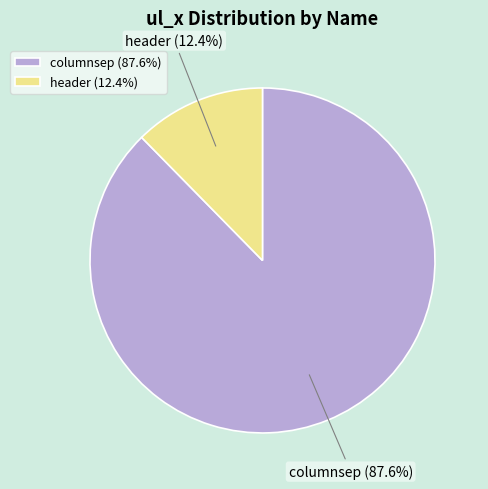

To the nearest percent, what is the difference between the header and columnsep slice percentages?

75%